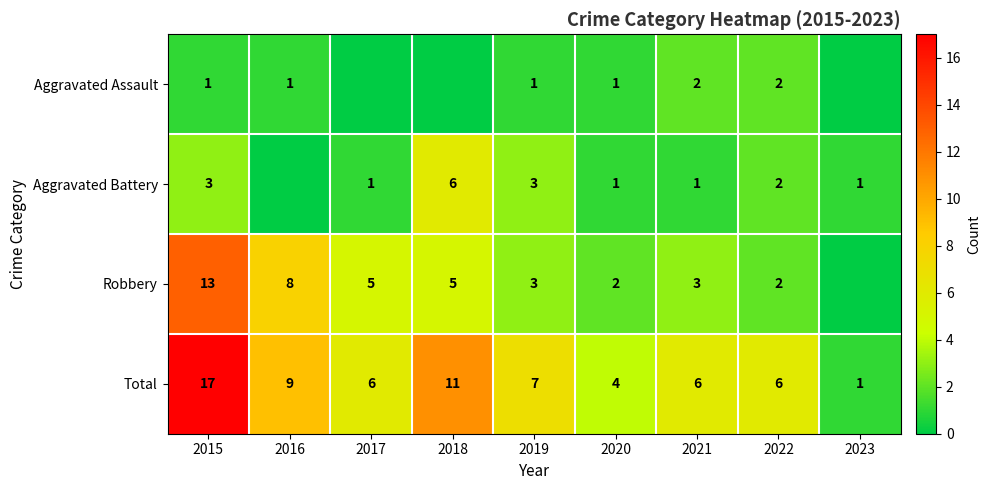

Between 2019 and 2021, which series saw the biggest shift?

Aggravated Battery